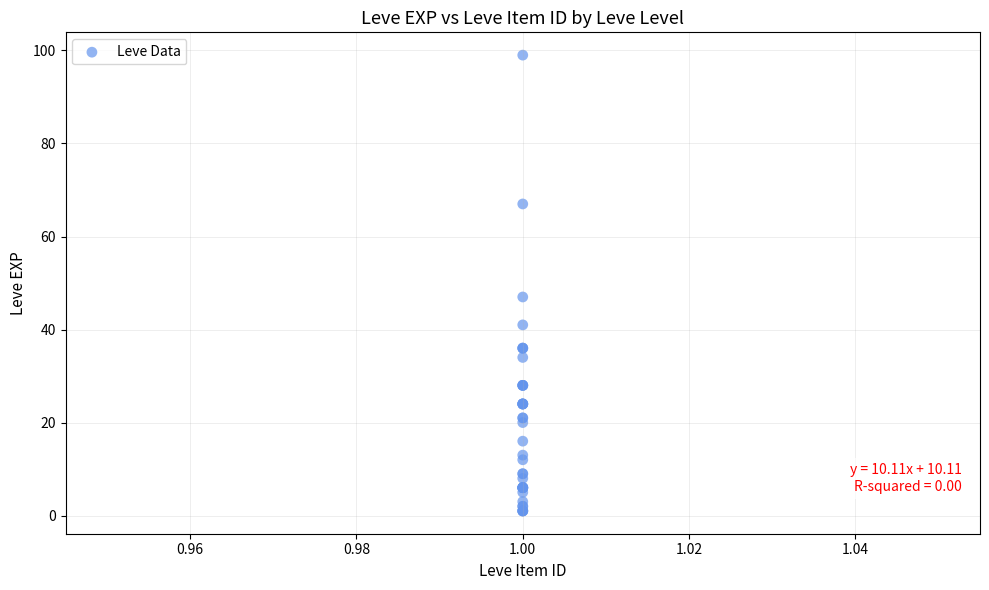

What Y value in the scatter plot is closest to 50?

47